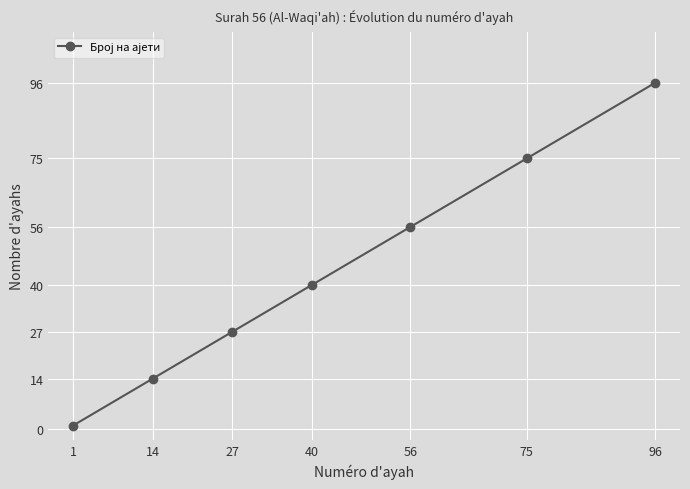

Does the chart have visible grid lines?

Yes